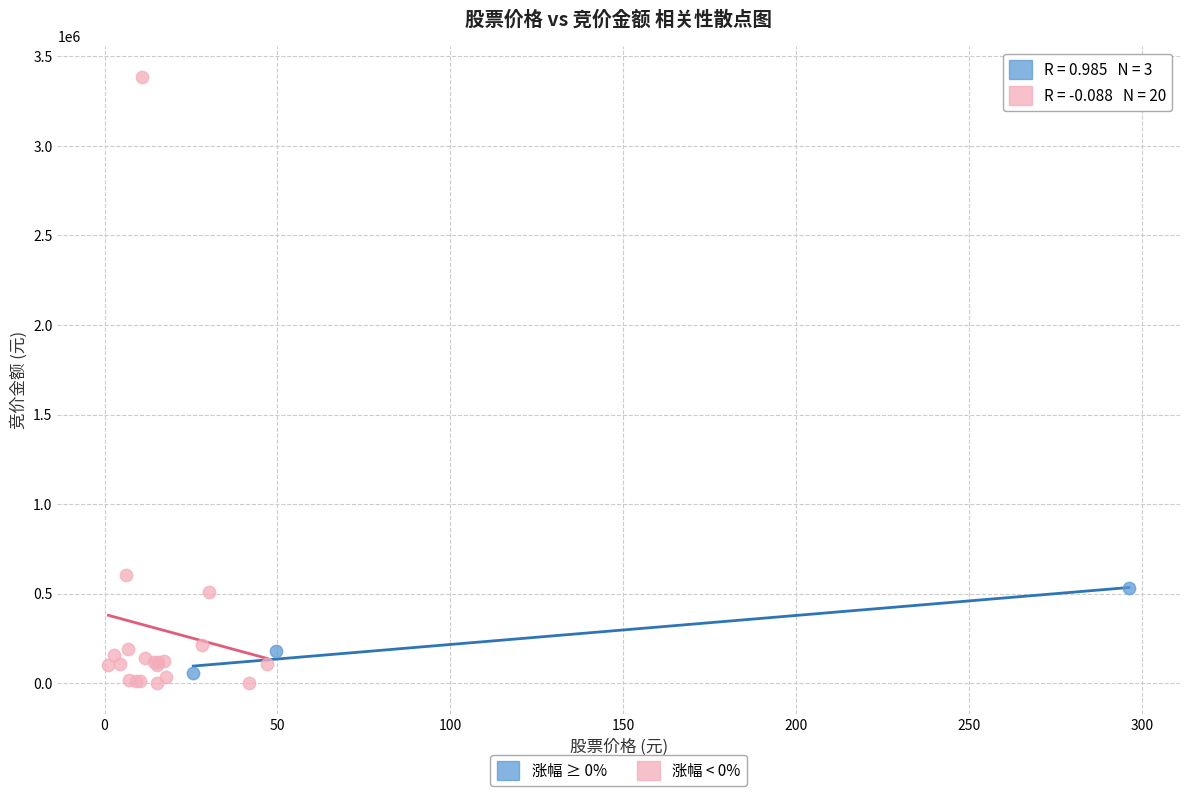

Which series has the widest spread of Y values?

涨幅 < 0%